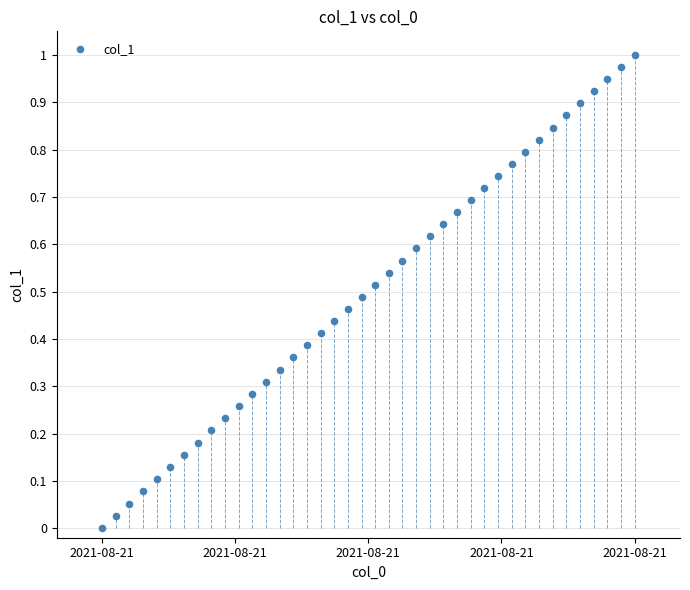

What is the range of X values (max minus min)?

11700.0